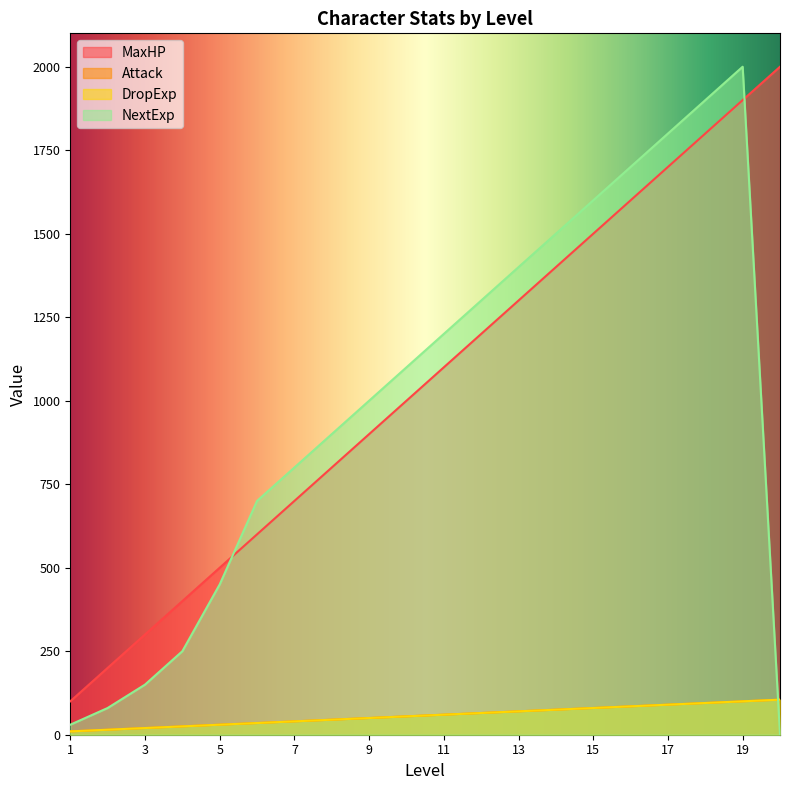

Count the number of data series in this chart.

4